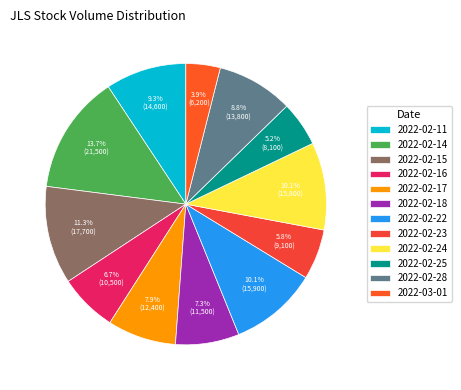

To the nearest percent, what is the average slice percentage?

8%